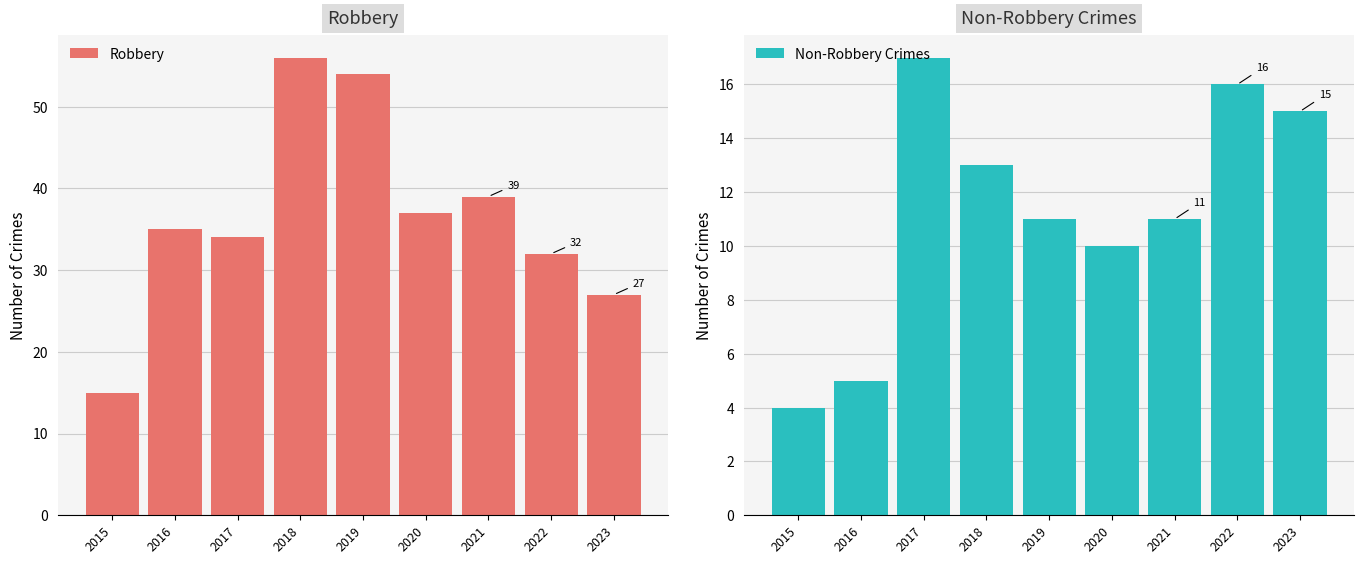

Which category has the highest value in the Non-Robbery Crimes series?

2017